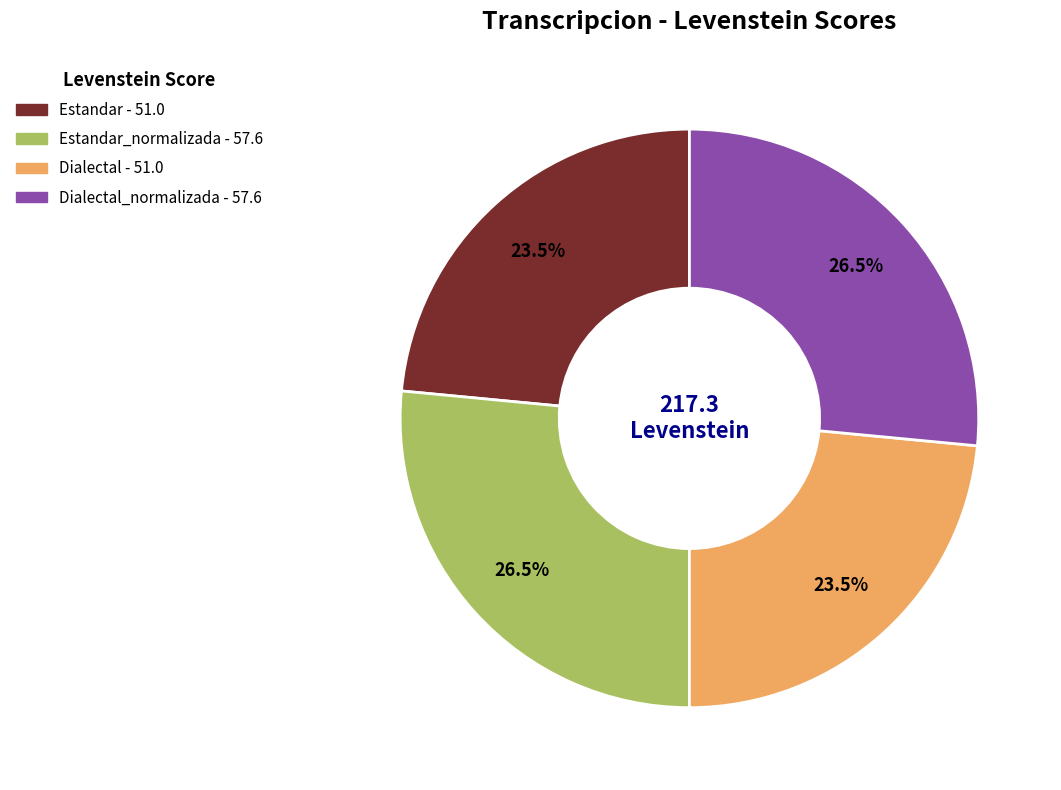

Is there any slice that represents more than half of the pie?

No